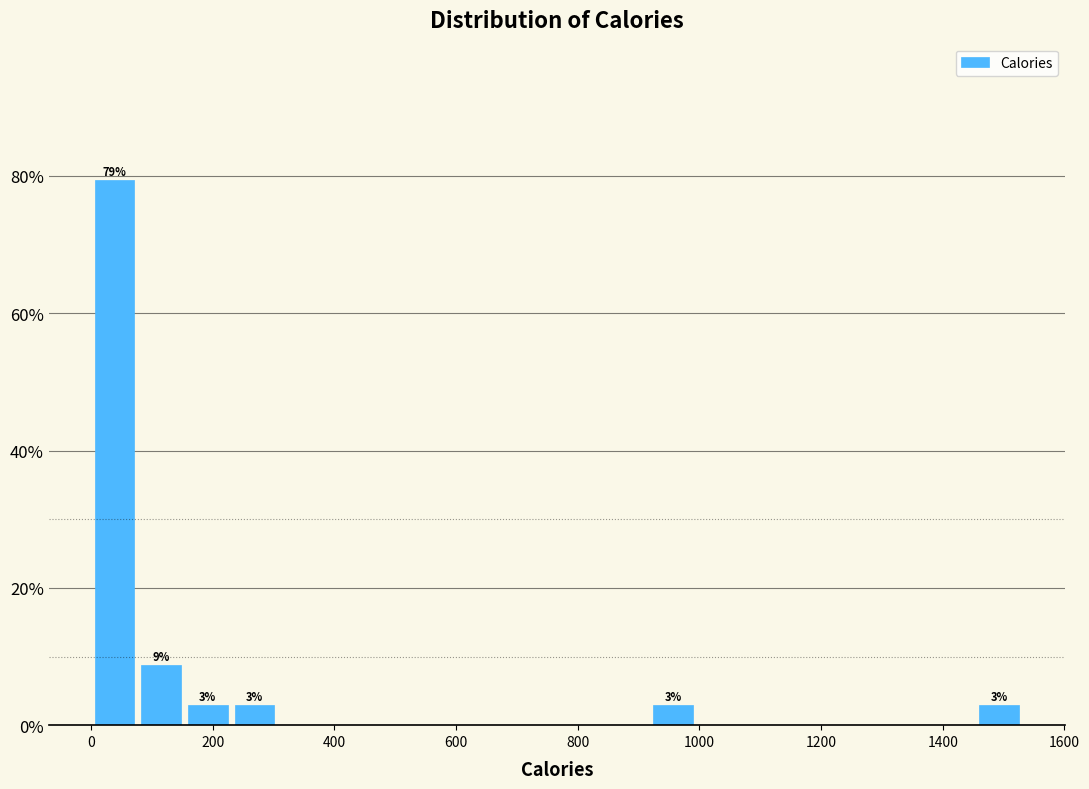

Read against the x-axis, roughly where is the centre of the tallest bar?

40